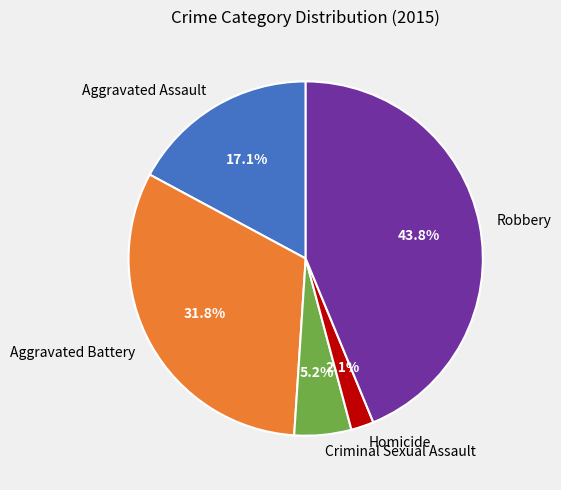

To the nearest percent, what is the difference between the largest and smallest slice percentages?

42%